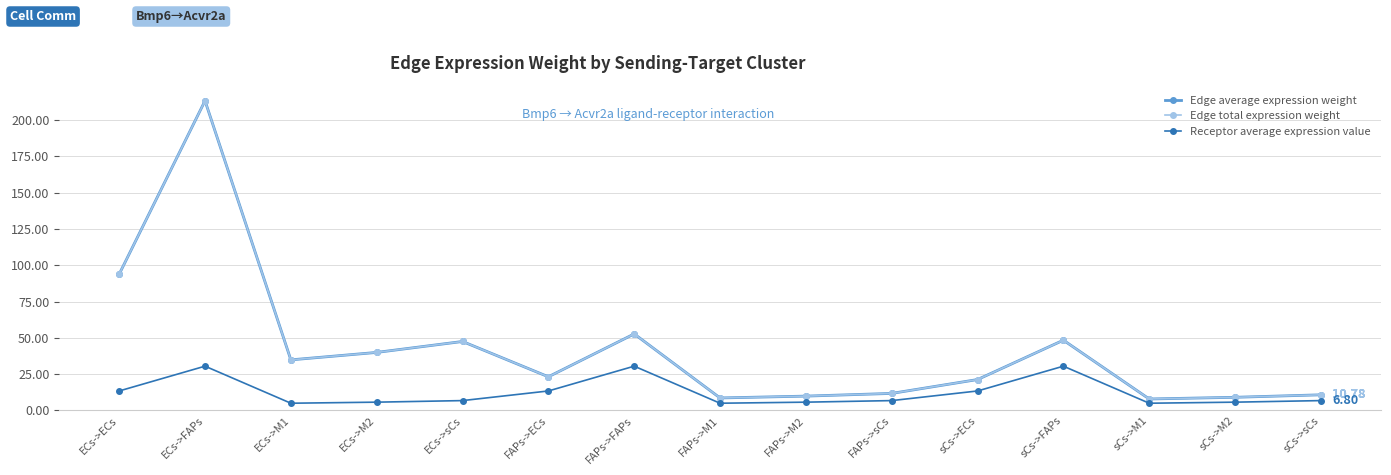

True or false: Receptor average expression value and Edge total expression weight cross at least once.

False